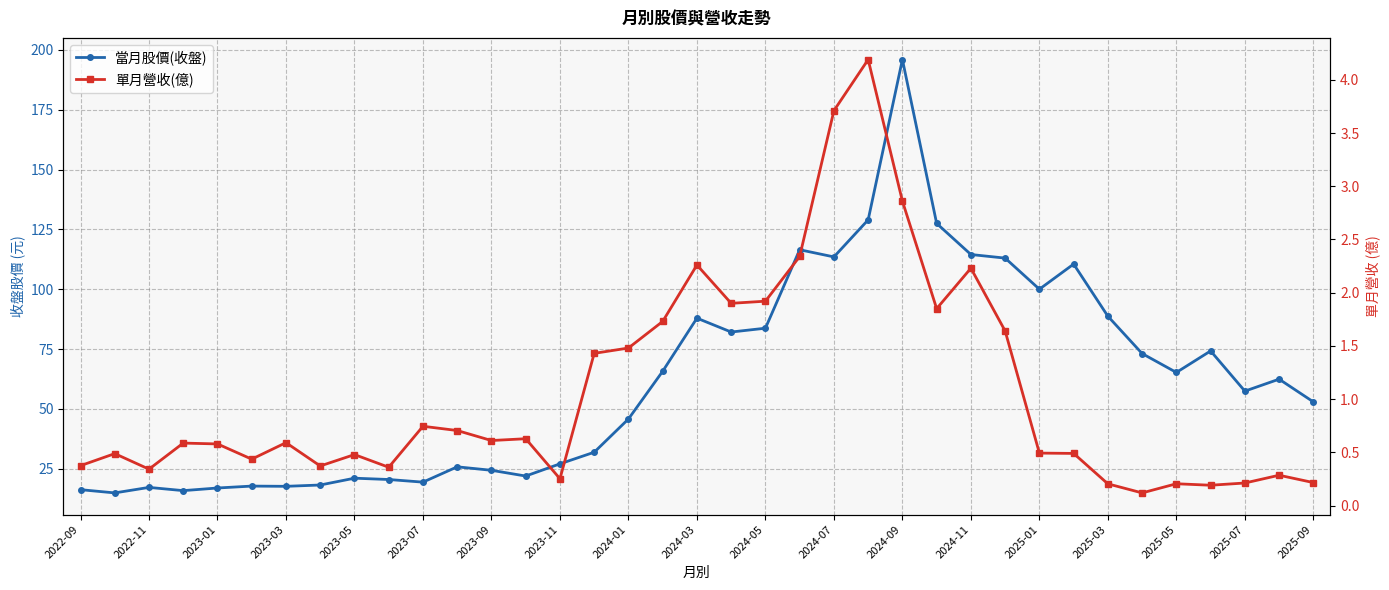

Is this an area chart (filled region under the line)?

No